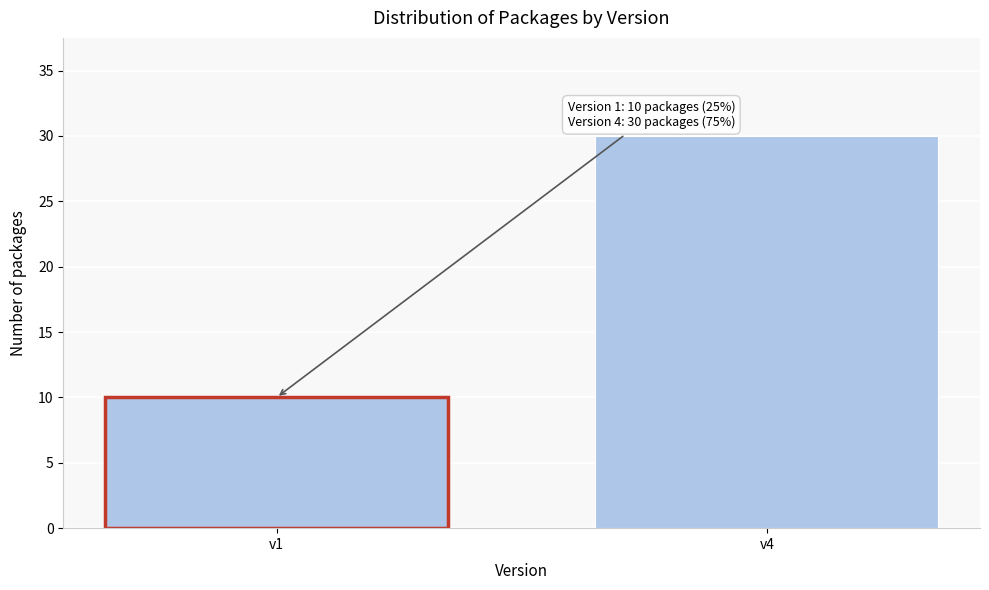

Reading right to left, transcribe all the data shown in this chart.

30	10